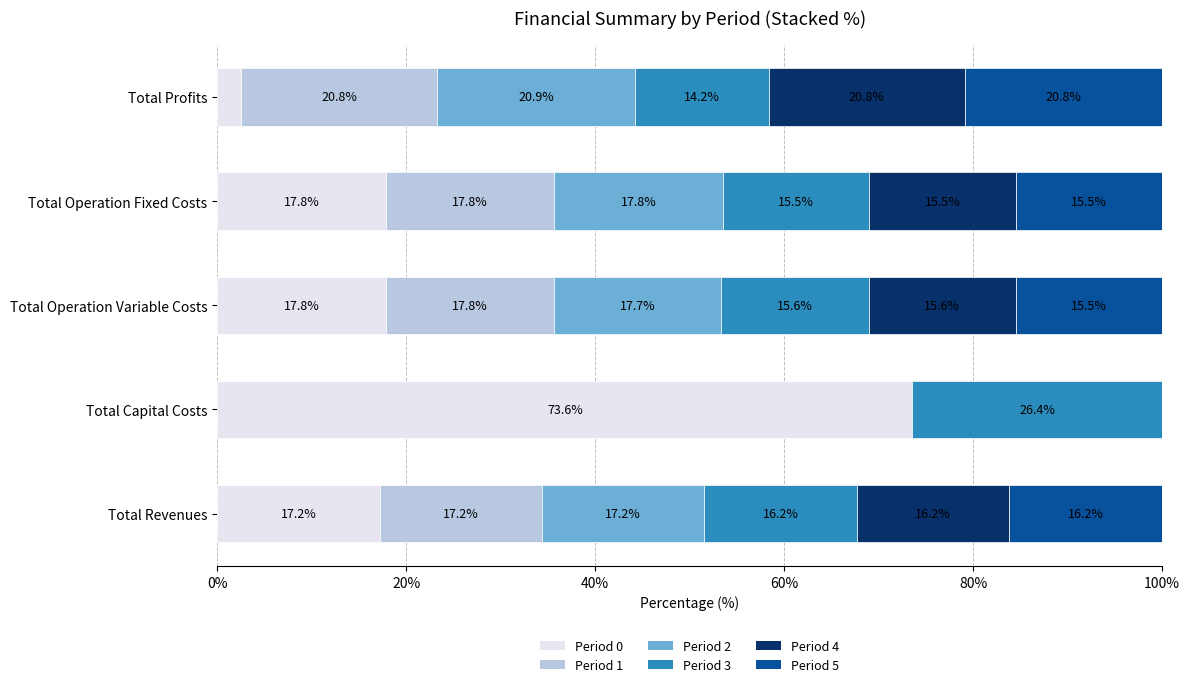

What are all the series names shown in the legend?

Period 0, Period 1, Period 2, Period 3, Period 4, Period 5